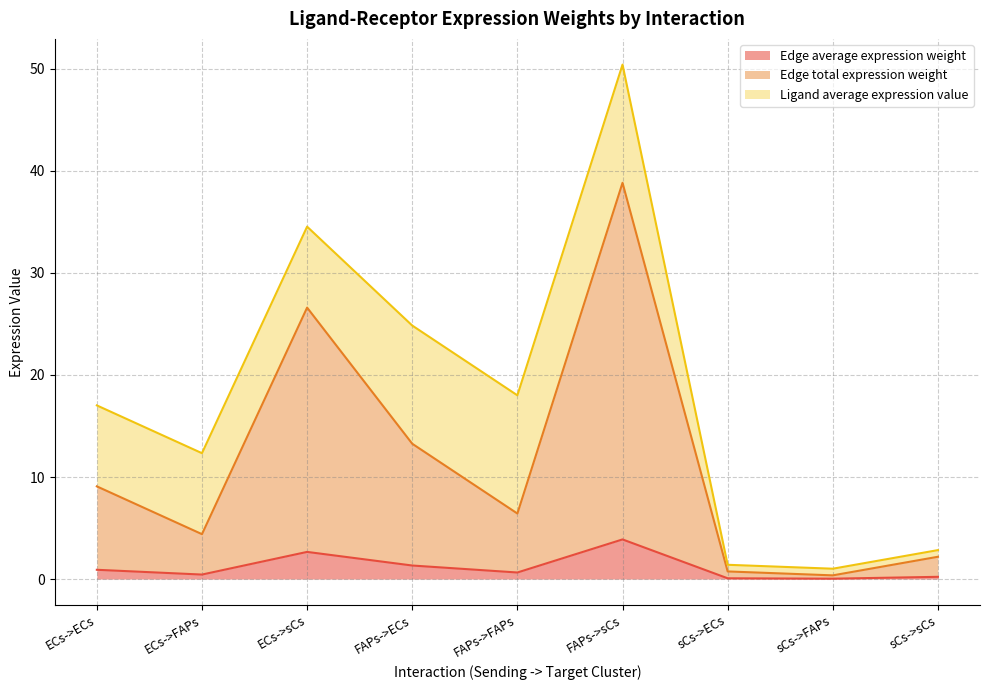

What value does the Edge average expression weight series have at FAPs->FAPs?

0.6